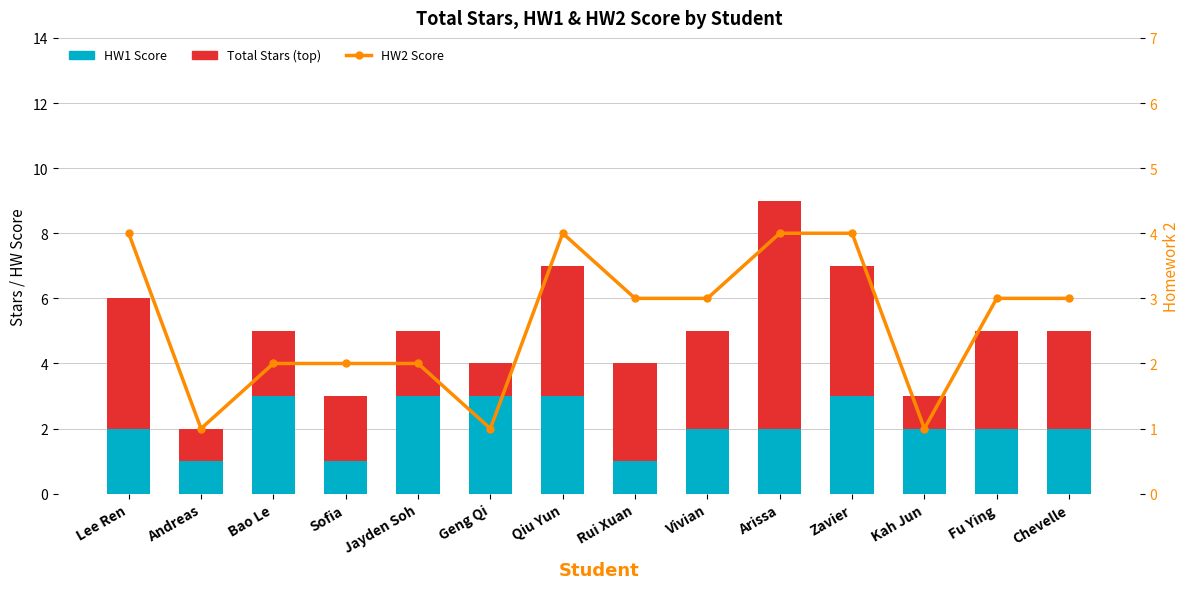

Reading left to right, transcribe all the data shown in this chart.

HW1 Score: 2	1	3	1	3	3	3	1	2	2	3	2	2	2
Total Stars (top): 4	1	2	2	2	1	4	3	3	7	4	1	3	3
HW2 Score: 4	1	2	2	2	1	4	3	3	4	4	1	3	3